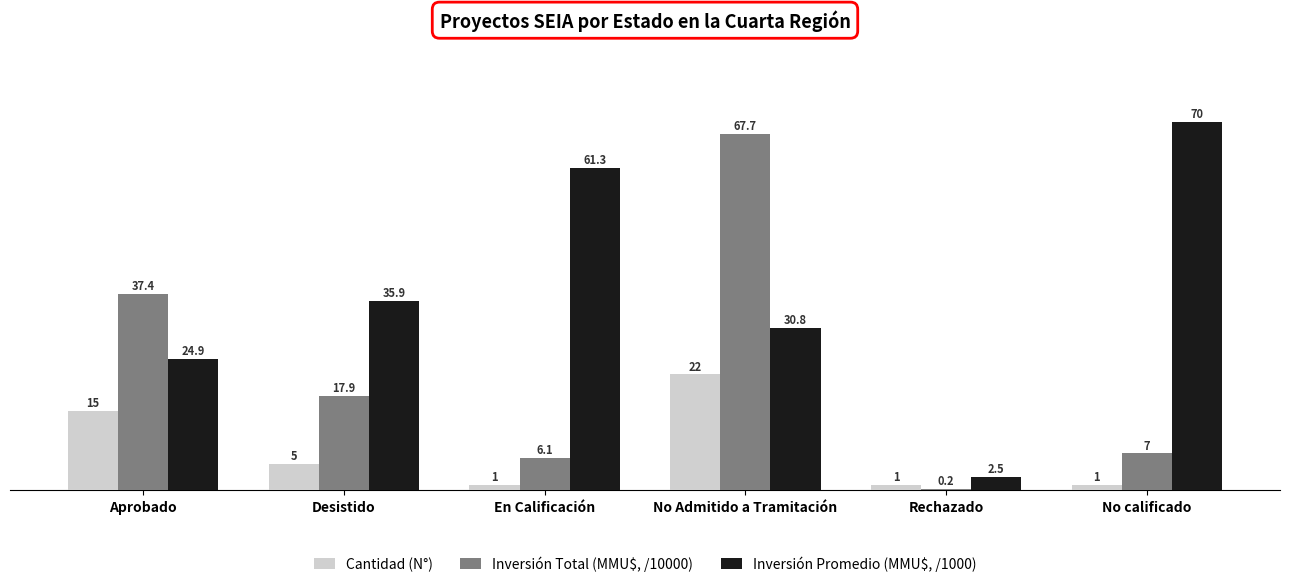

At which label is Cantidad (N°) closest to 11?

Aprobado